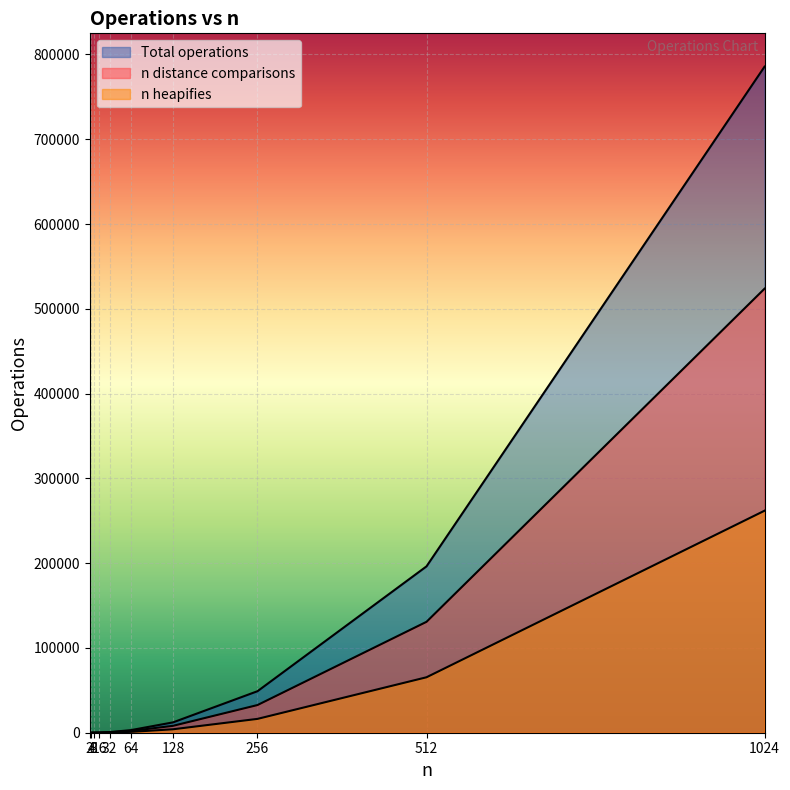

Reading left to right, what are all the values shown in this chart?

n distance comparisons: 2=1	4=6	8=28	16=120	32=496	64=2016	128=8128	256=32640	512=130816	1024=523776
n heapifies: 2=0	4=3	8=14	16=60	32=248	64=1008	128=4064	256=16320	512=65408	1024=261888
Total operations: 2=1	4=9	8=42	16=180	32=744	64=3024	128=12192	256=48960	512=196224	1024=785664